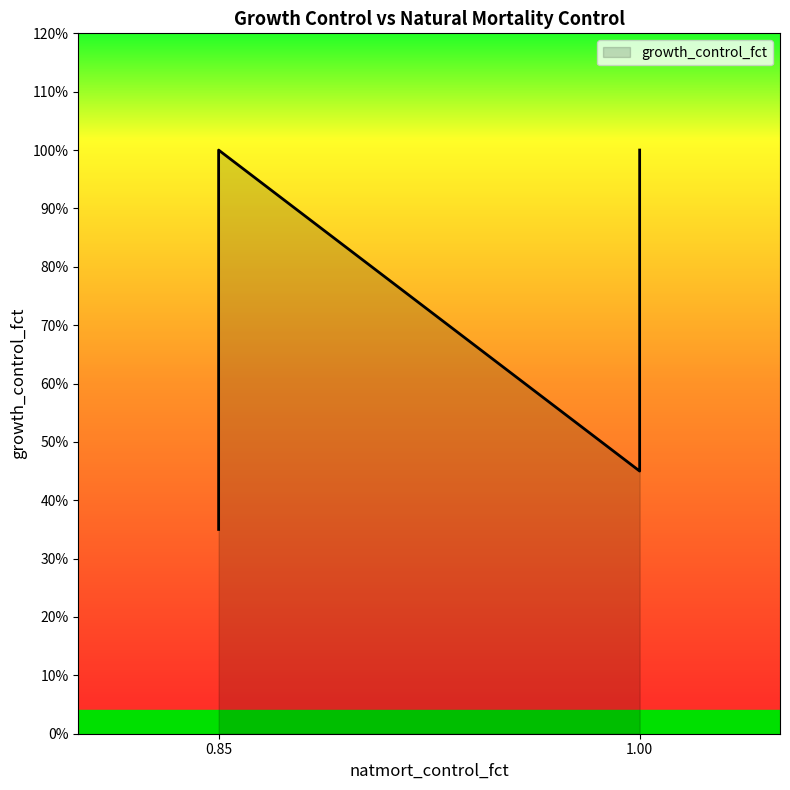

Which label corresponds to the smallest value in the chart?

0.85